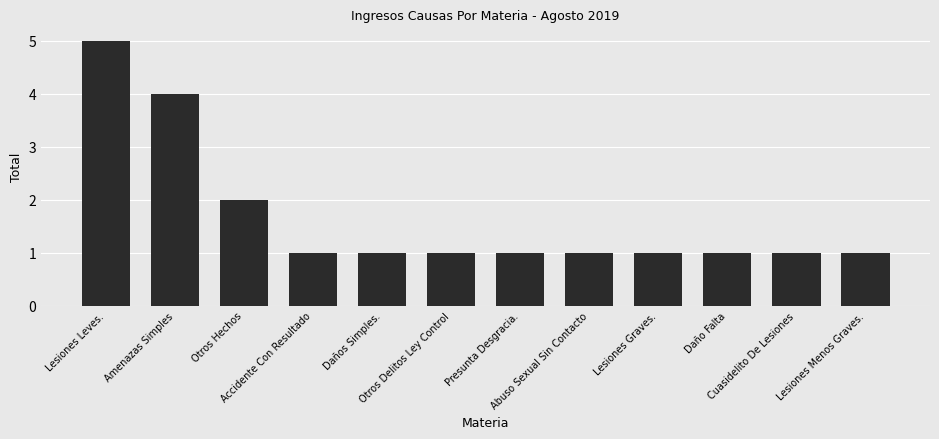

Is it true that the value at Daño Falta is 1?

True